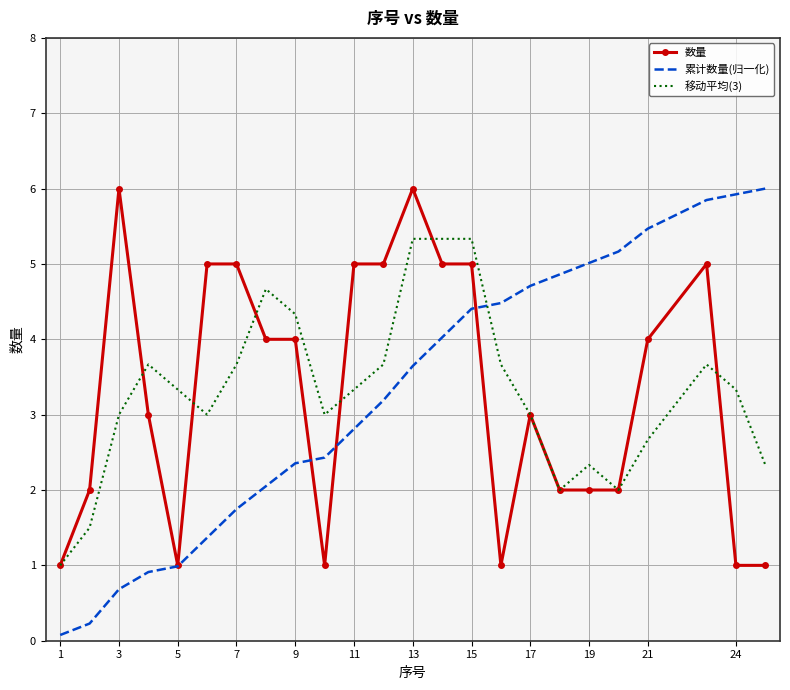

Which series has the widest spread of values?

累计数量(归一化)